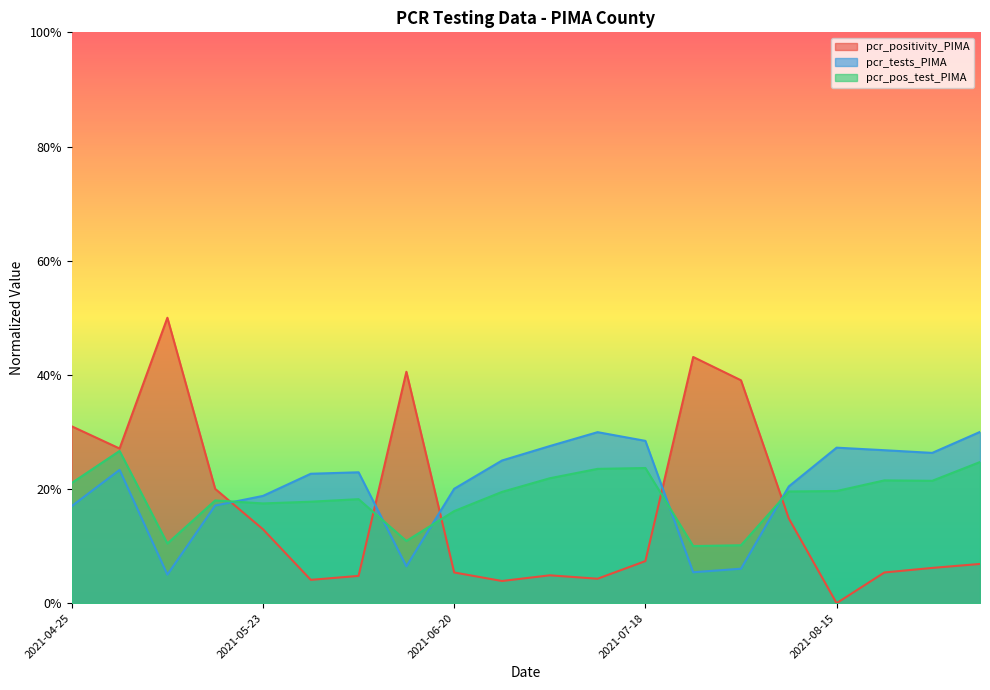

Between 2021-08-01 and 2021-05-02, which is larger?

2021-08-01